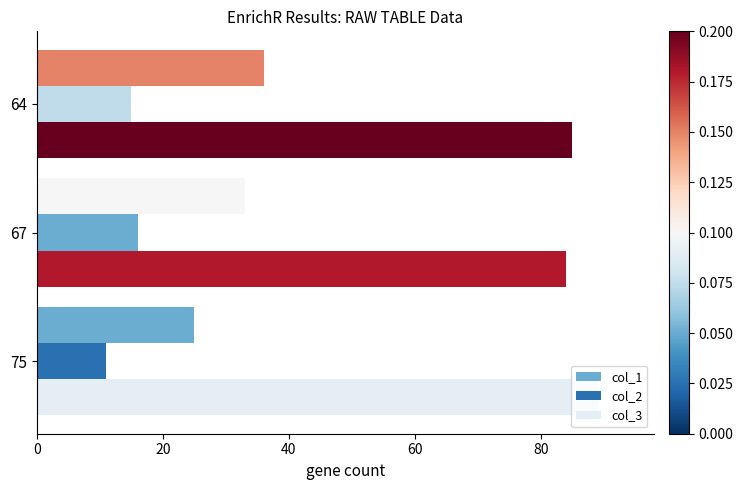

How many distinct data groups are displayed?

3